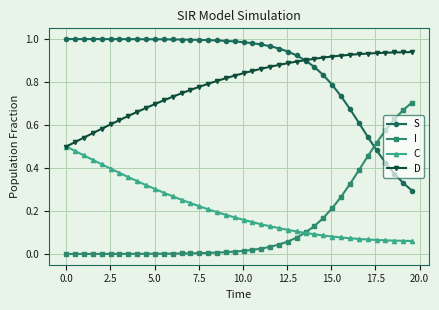

Which series has the largest total across all categories?

S